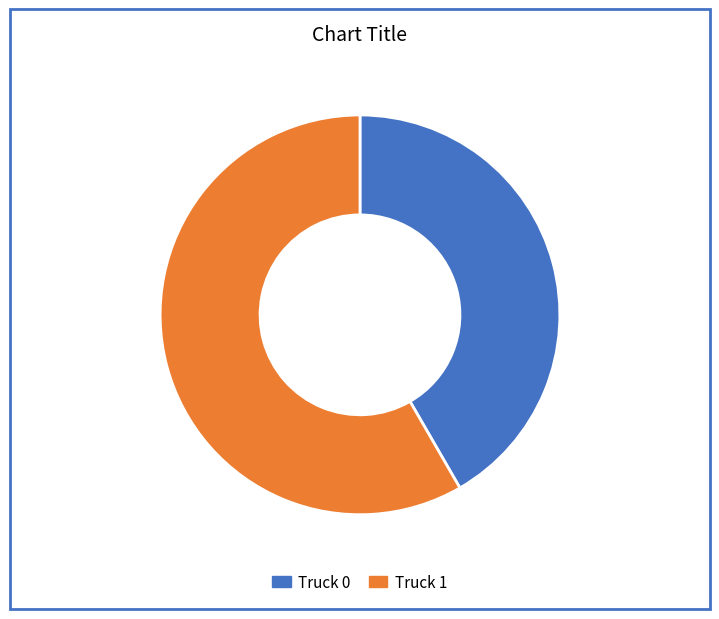

Combined, do Truck 1 and Truck 0 account for over 50%?

Yes